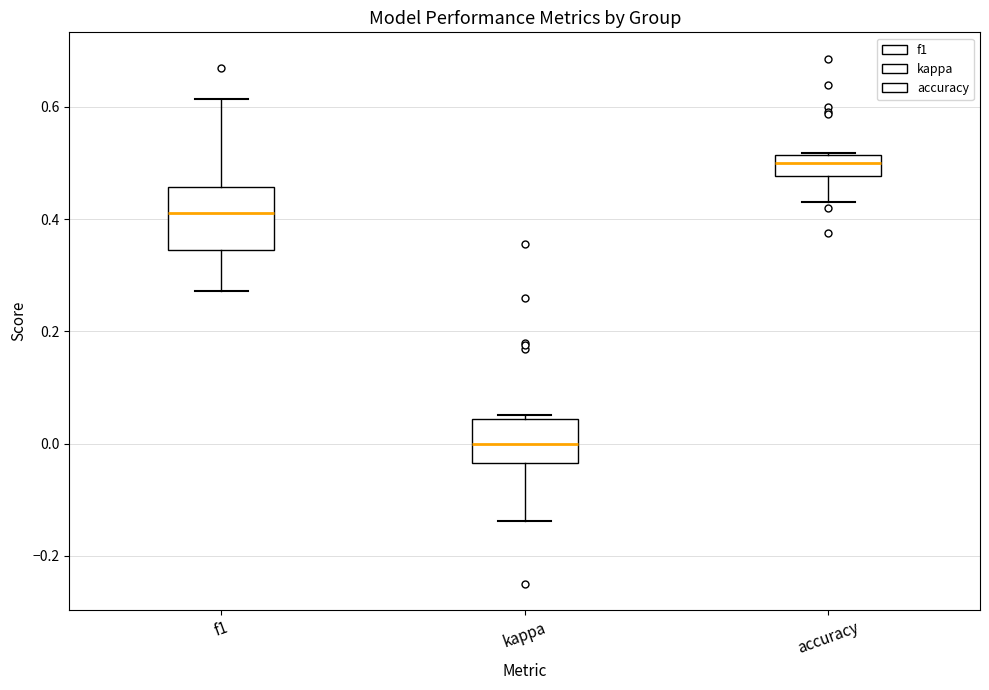

Which box has the lowest median line?

kappa